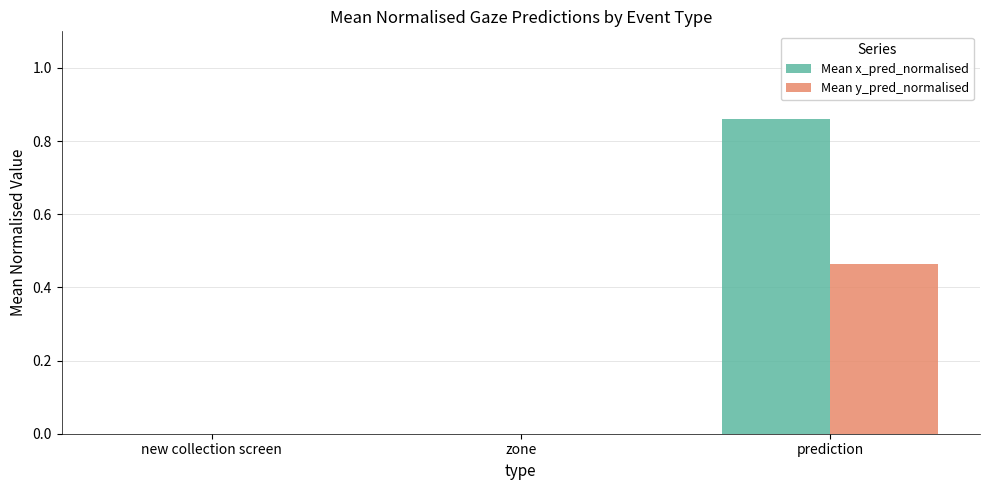

Which series changed the most between zone and prediction?

Mean x_pred_normalised